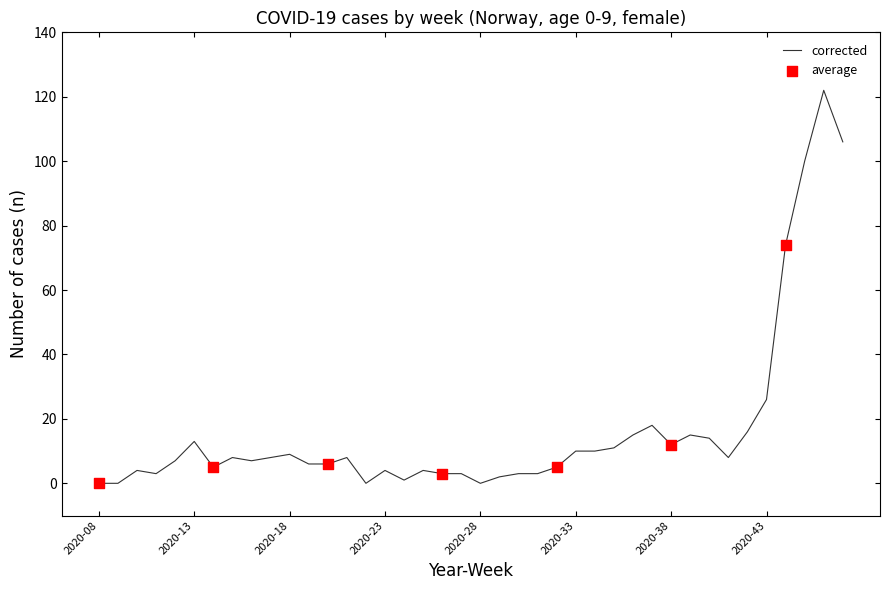

What is the greatest value displayed?

122